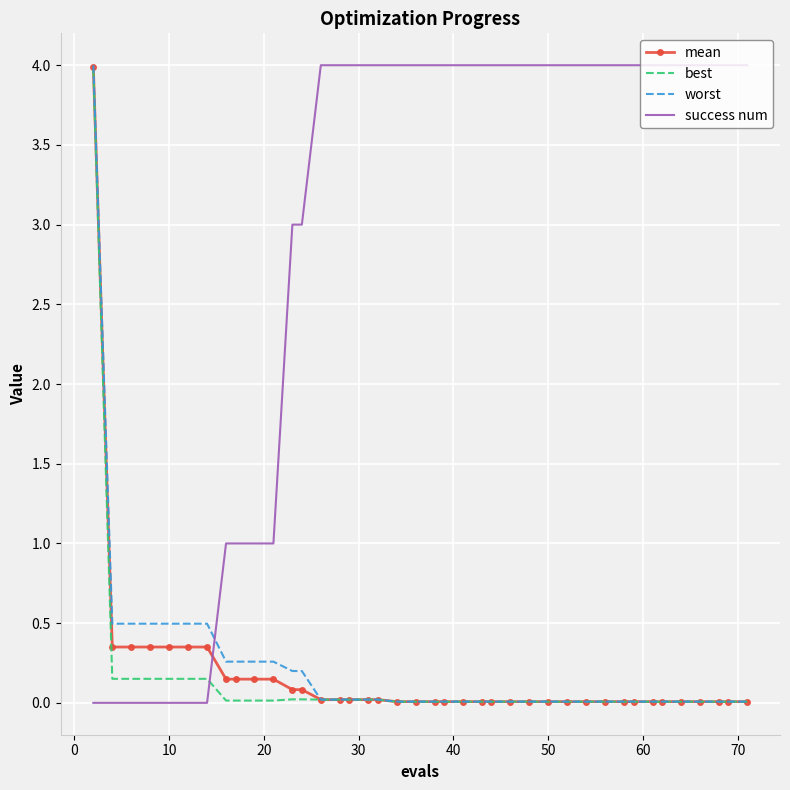

What is the highest value of the mean series?

4.0